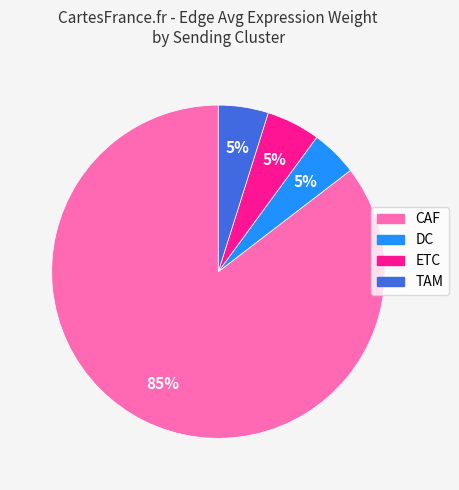

To the nearest percent, what is the average slice percentage?

25%